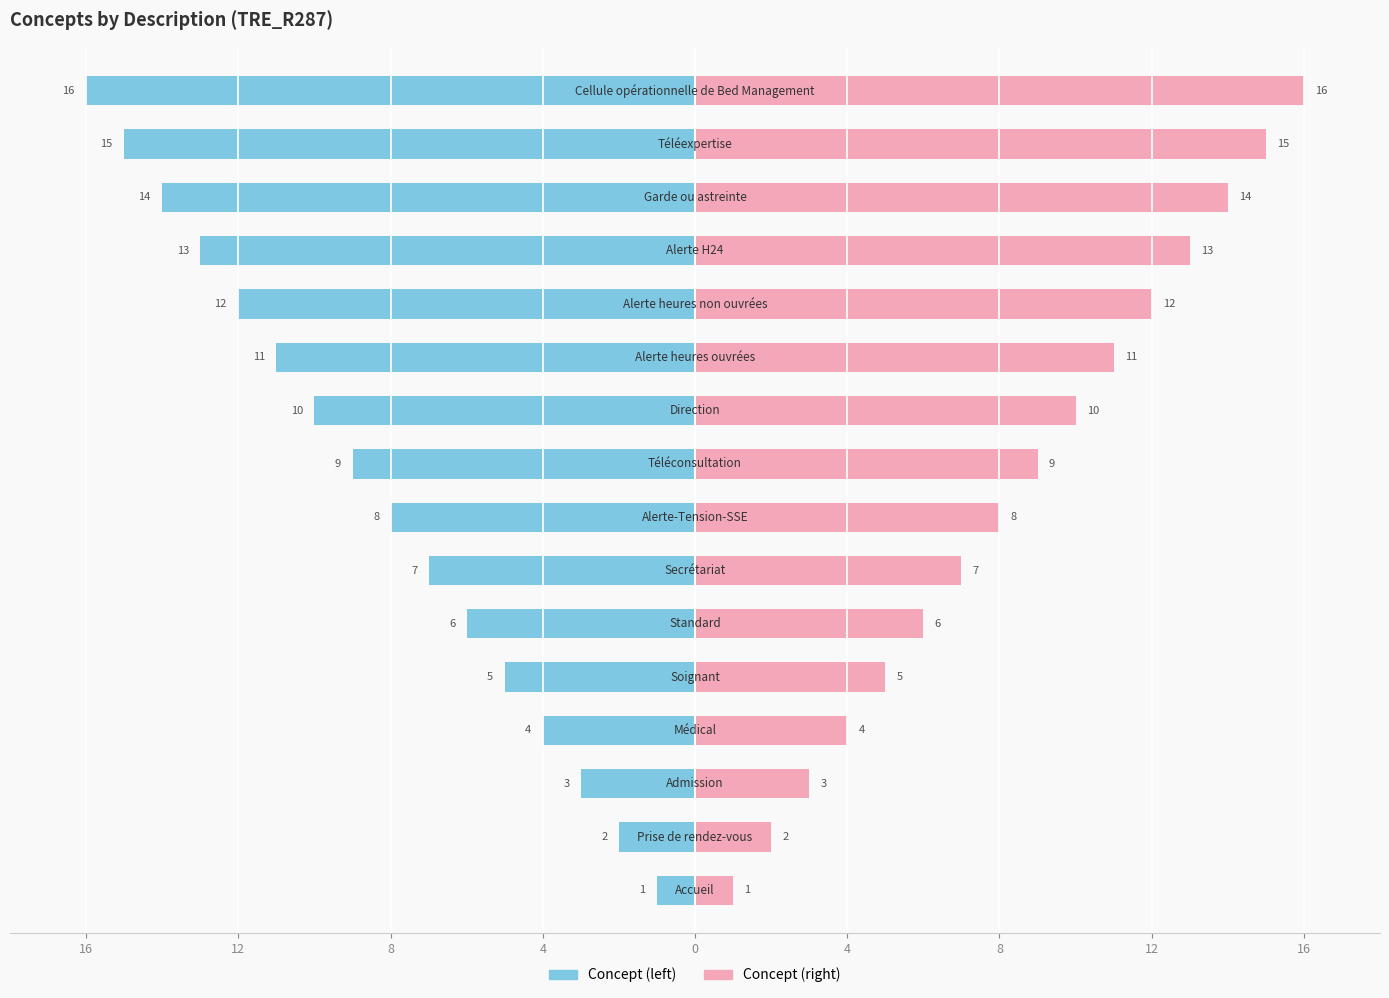

What is the difference between the Concept (right) values at 11 and 12?

1